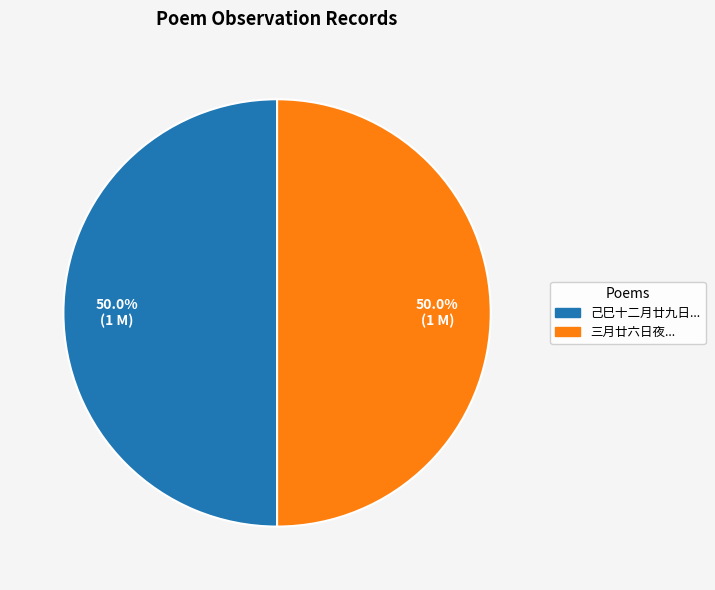

Which category has the smallest portion of the pie?

三月廿六日夜同侄端臣端杲观异书效李长吉体